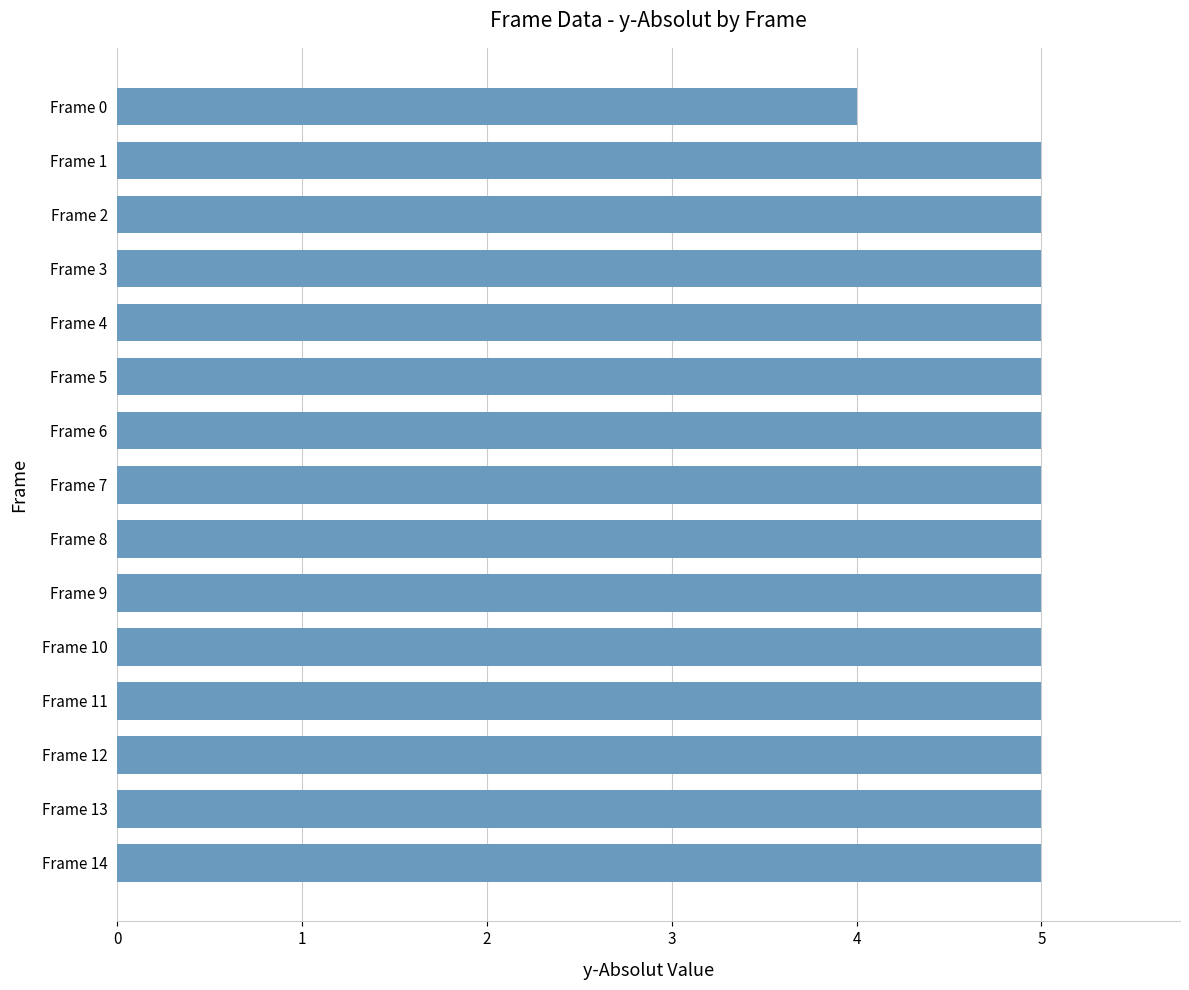

What is the value of the 9th bar from the top?

5